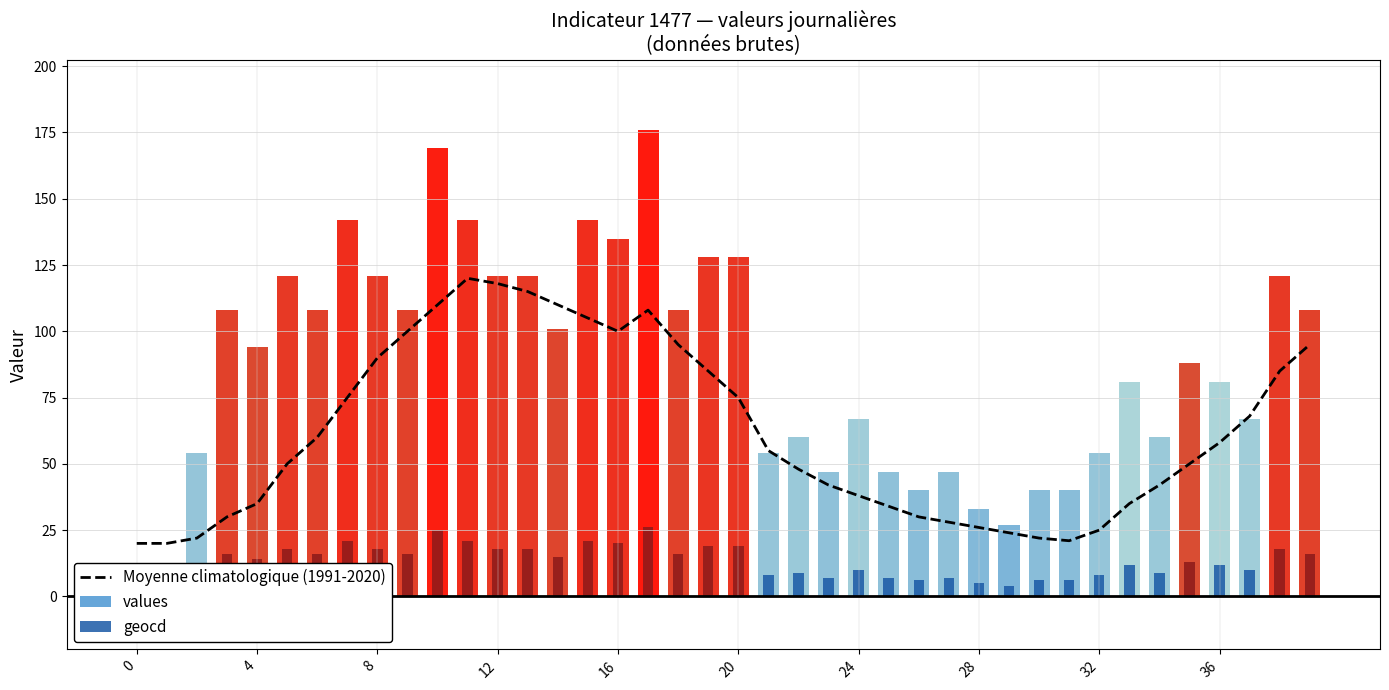

Does the chart contain any negative values?

No